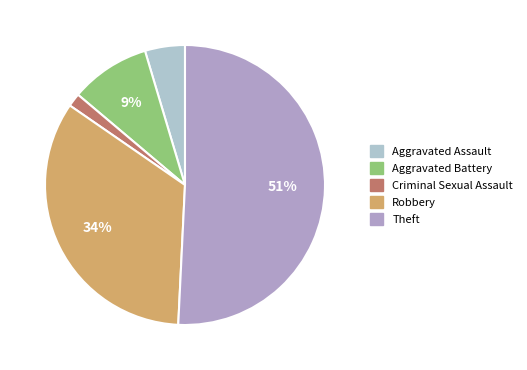

The Robbery slice represents 22% of the pie. True or false?

False